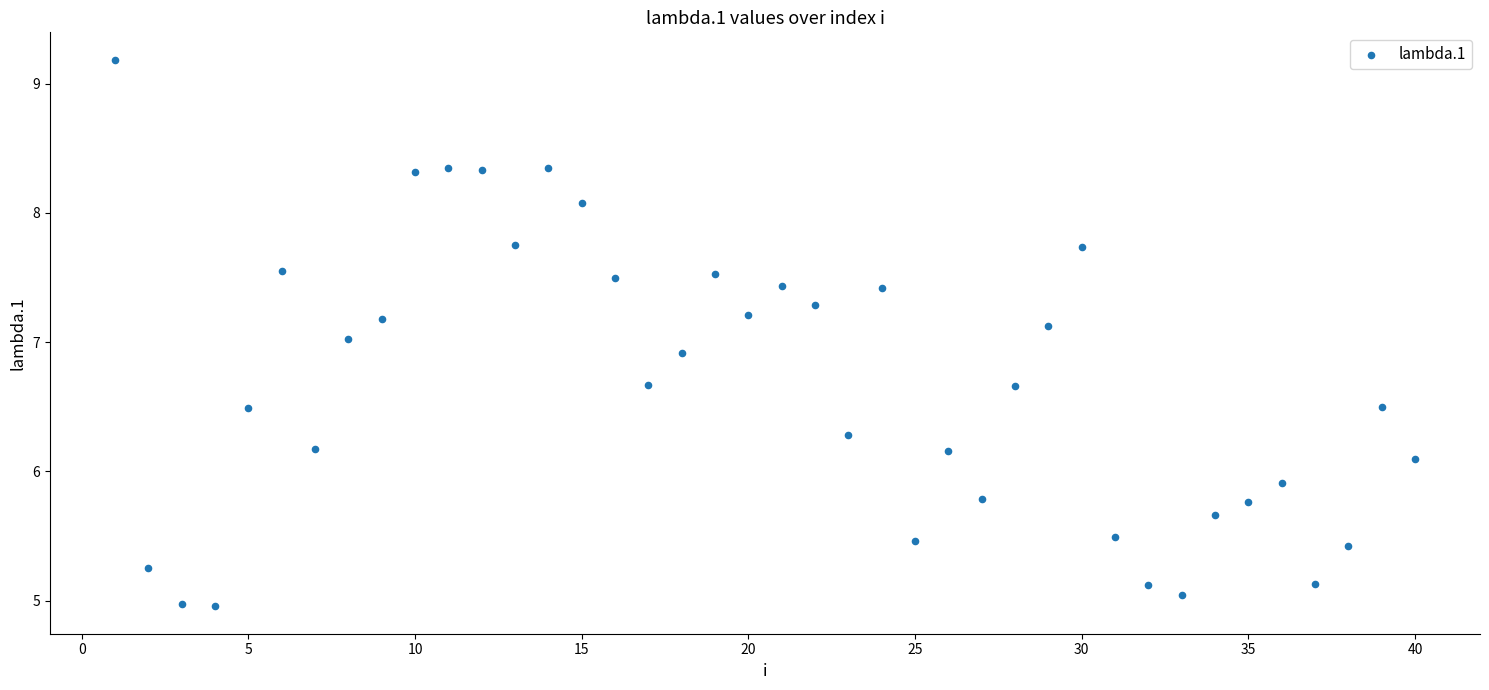

What is the range of Y values (max minus min)?

4.2